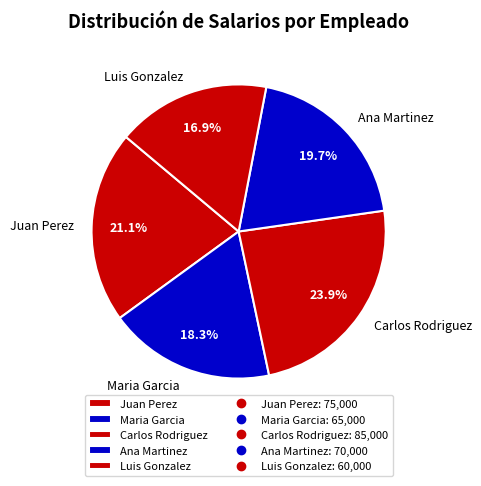

To the nearest percent, what percentage of the pie is Carlos Rodriguez?

24%